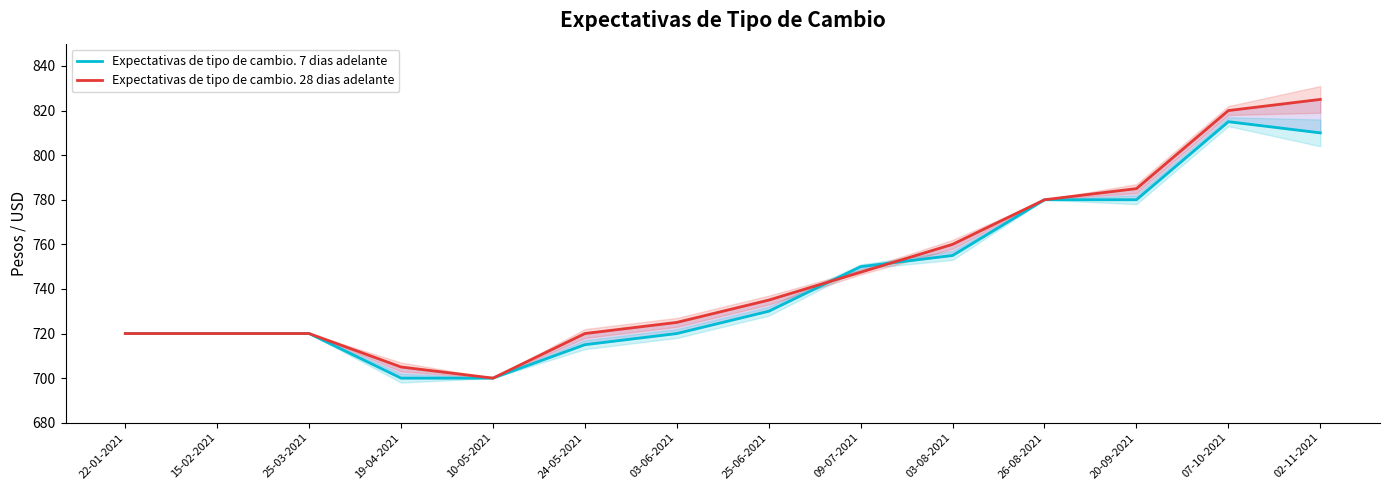

What is the difference between the highest and lowest values at 25-06-2021?

5.0